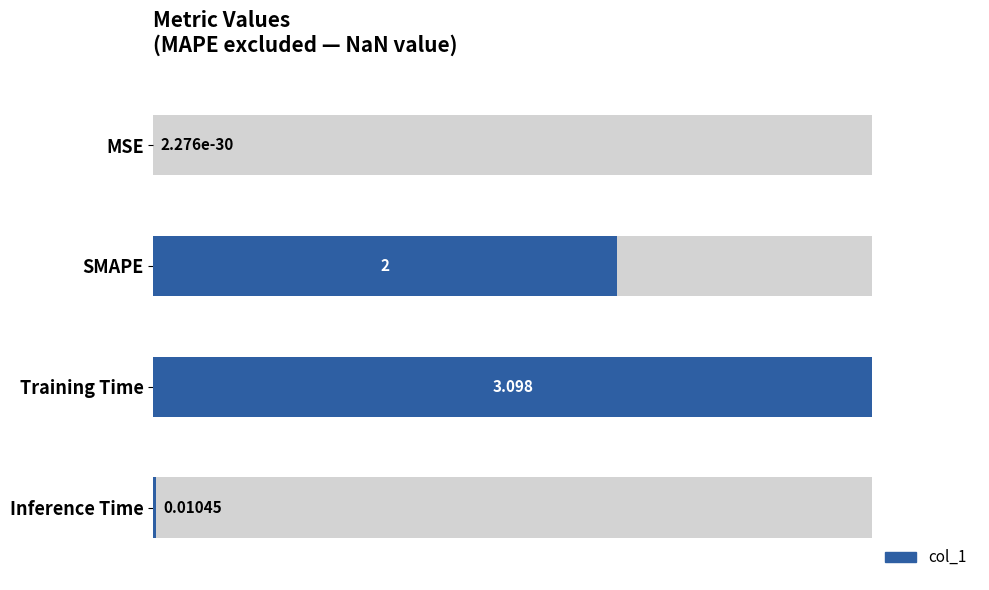

Reading left to right, extract all data points from this chart.

MSE=0.0	SMAPE=2.0	Training Time=3.1	Inference Time=0.0